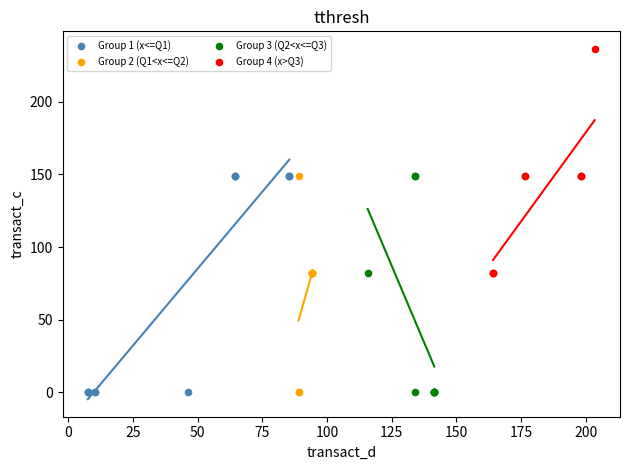

Which series reaches the maximum Y coordinate?

Group 4 (x>Q3)